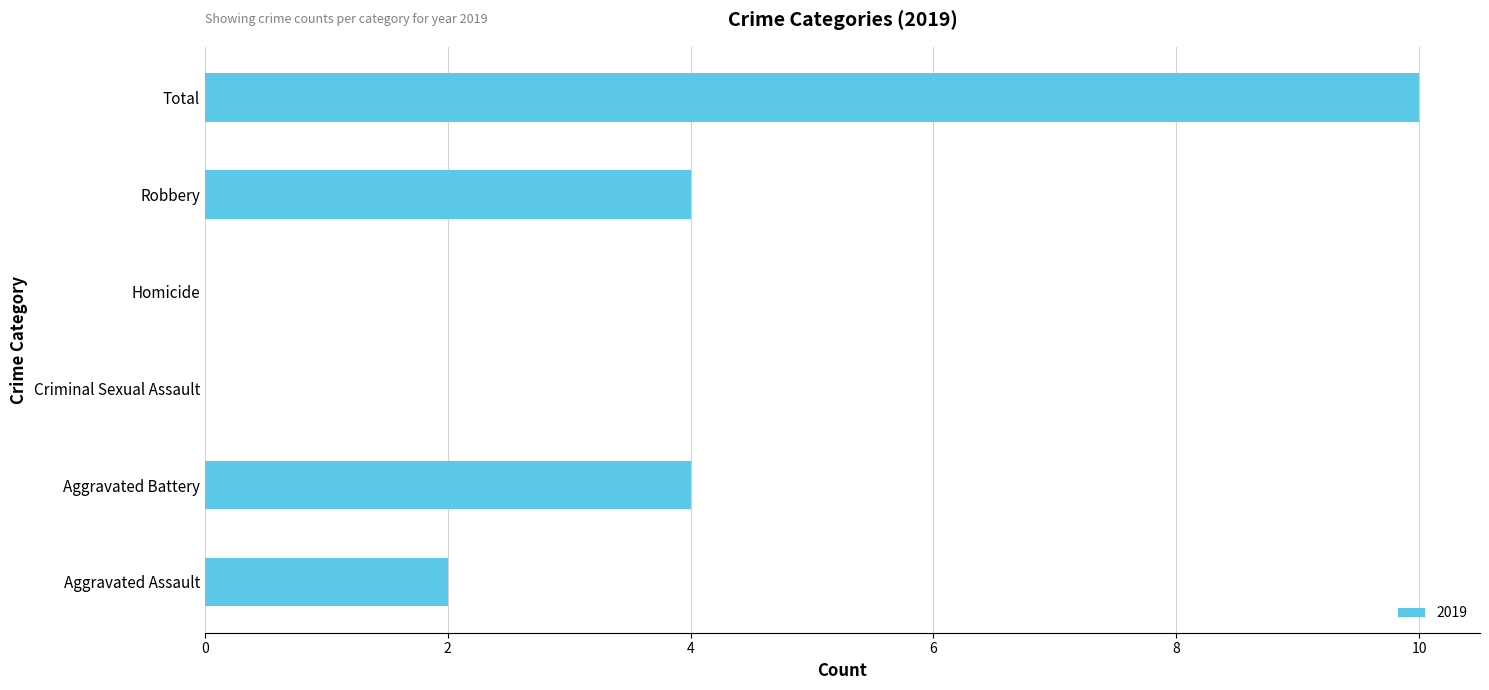

The chart shows a value of 2 at Aggravated Assault. True or false?

True